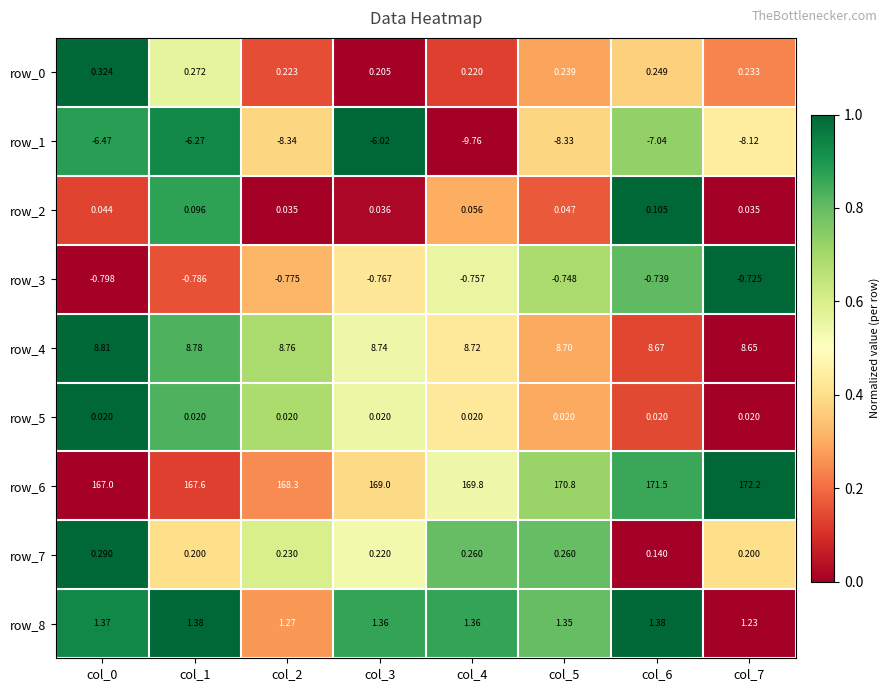

What is the maximum value shown in the chart?

172.2